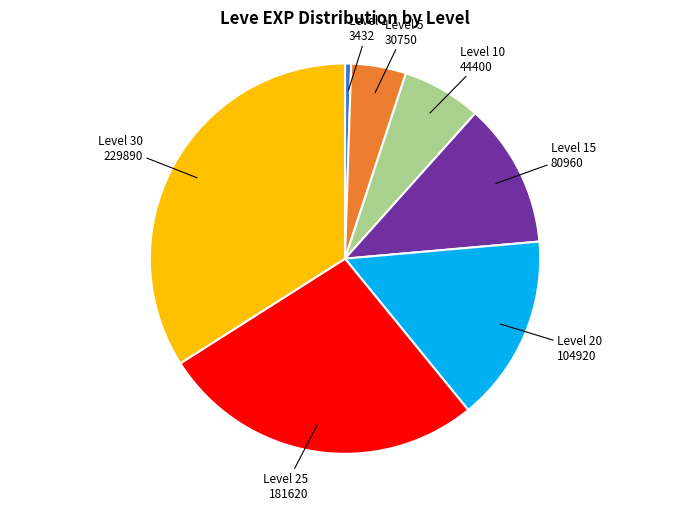

Rank the categories by value from lowest to highest.

Level 1, Level 5, Level 10, Level 15, Level 20, Level 25, Level 30